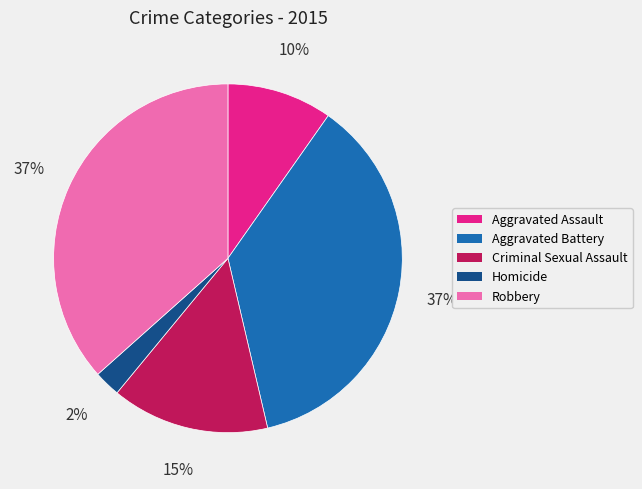

Does Robbery account for over 50% of the chart?

No